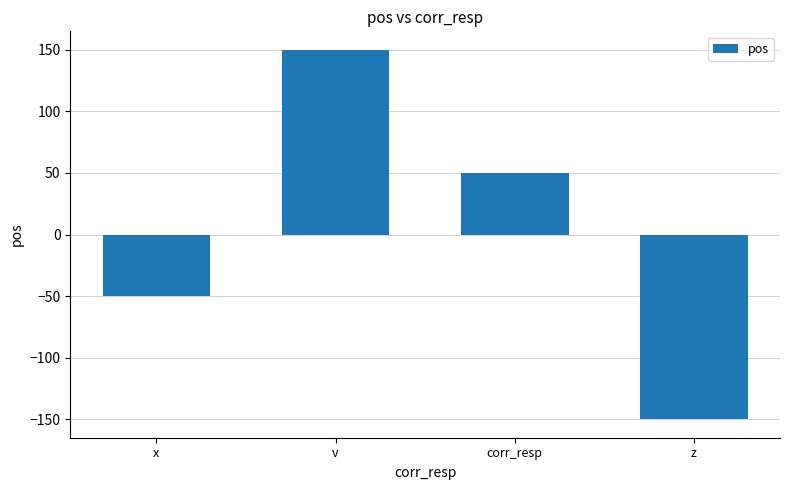

At which label is the value closest to 0?

x